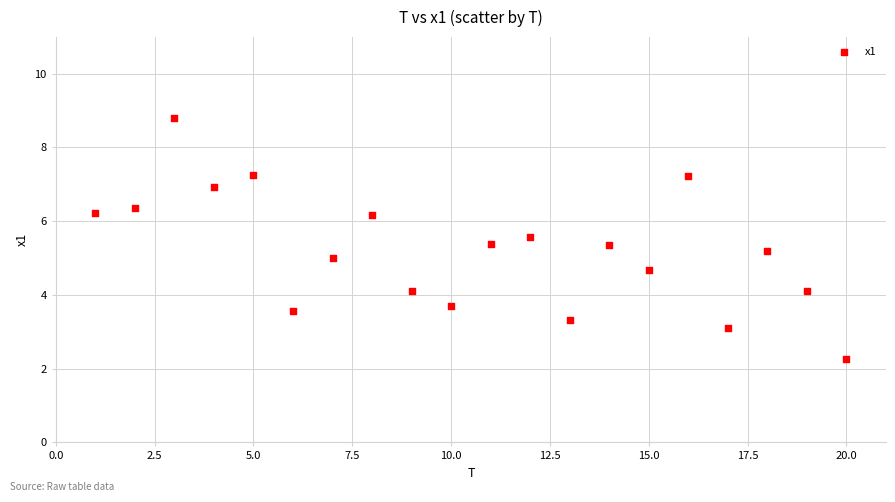

What is the range of X values (max minus min)?

19.0